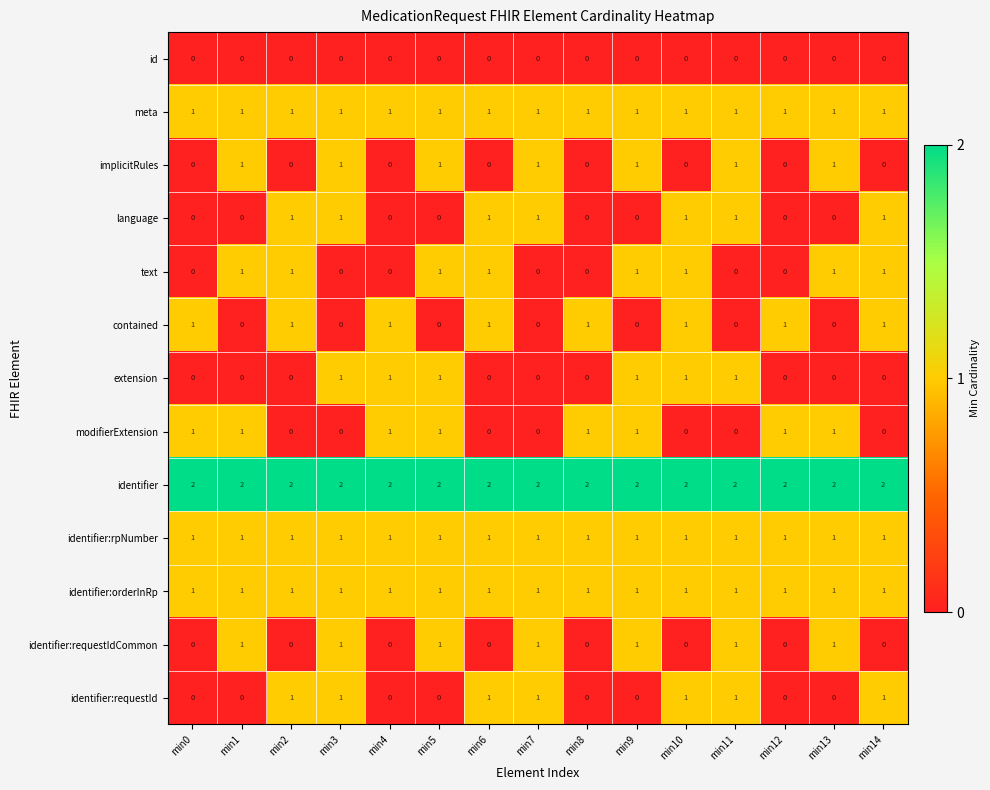

What is the sum of all identifier values?

30